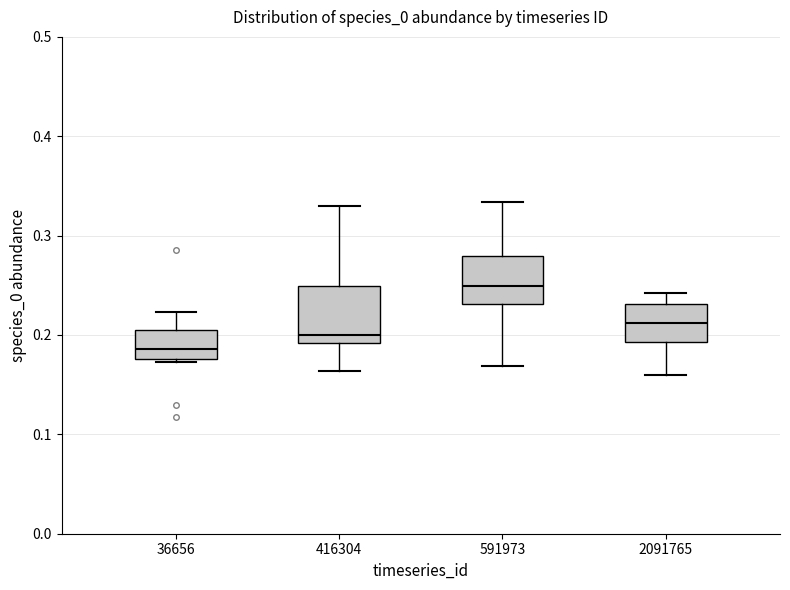

Where does the median line of the box at x = 416304 sit on the y-axis? The values are not printed on the chart, so give them approximately, as read against the axis.

0.20